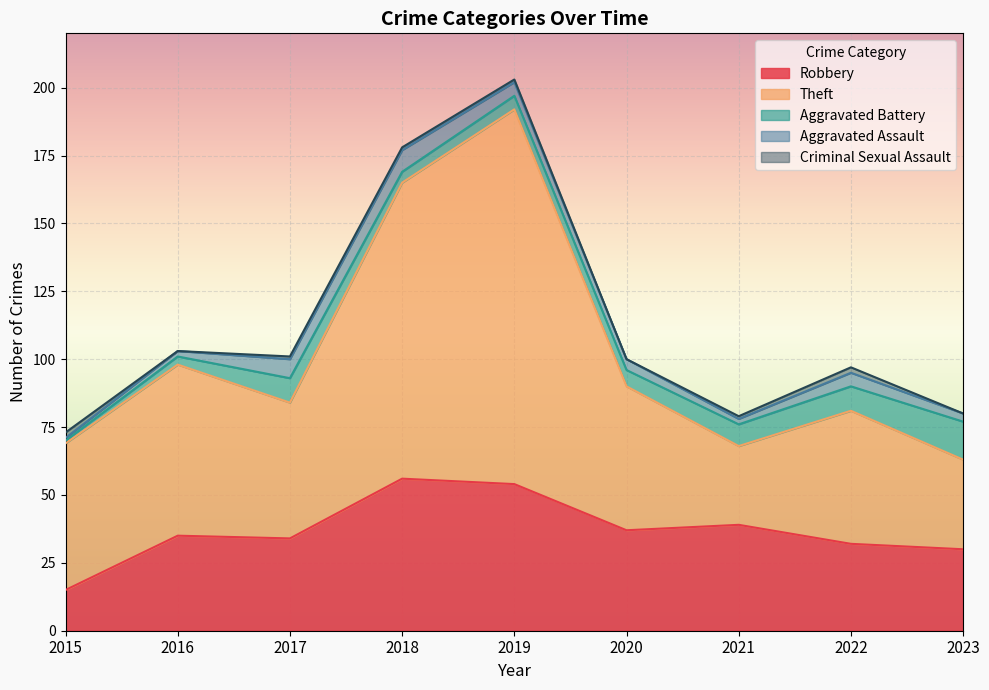

Reading right to left, list all the values displayed in this chart.

Robbery: 2023=30	2022=32	2021=39	2020=37	2019=54	2018=56	2017=34	2016=35	2015=15
Theft: 2023=33	2022=49	2021=29	2020=53	2019=138	2018=109	2017=50	2016=63	2015=54
Aggravated Battery: 2023=14	2022=9	2021=8	2020=6	2019=5	2018=4	2017=9	2016=3	2015=1
Aggravated Assault: 2023=3	2022=5	2021=2	2020=4	2019=5	2018=8	2017=7	2016=2	2015=1
Criminal Sexual Assault: 2023=0	2022=2	2021=1	2020=0	2019=1	2018=1	2017=1	2016=0	2015=2